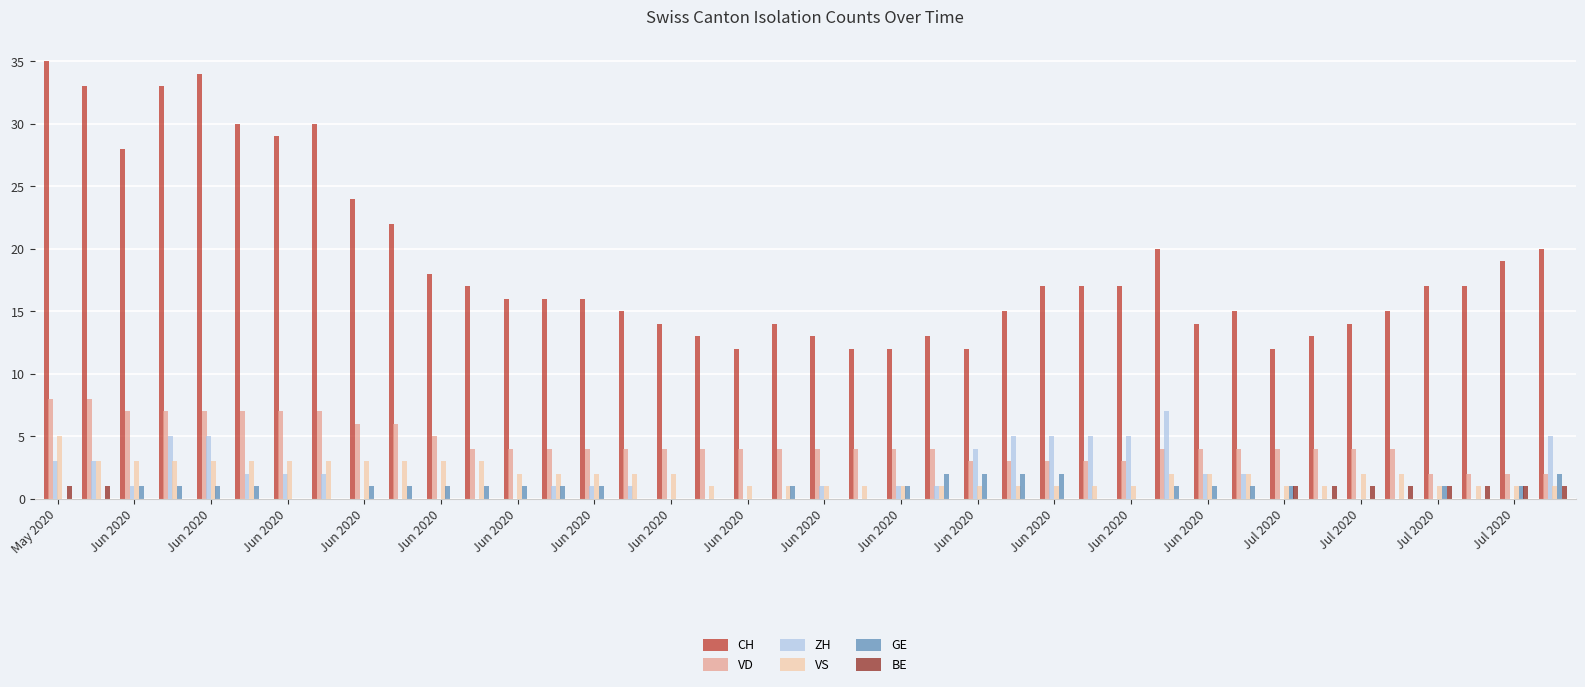

What is the sum of all CH values?

753